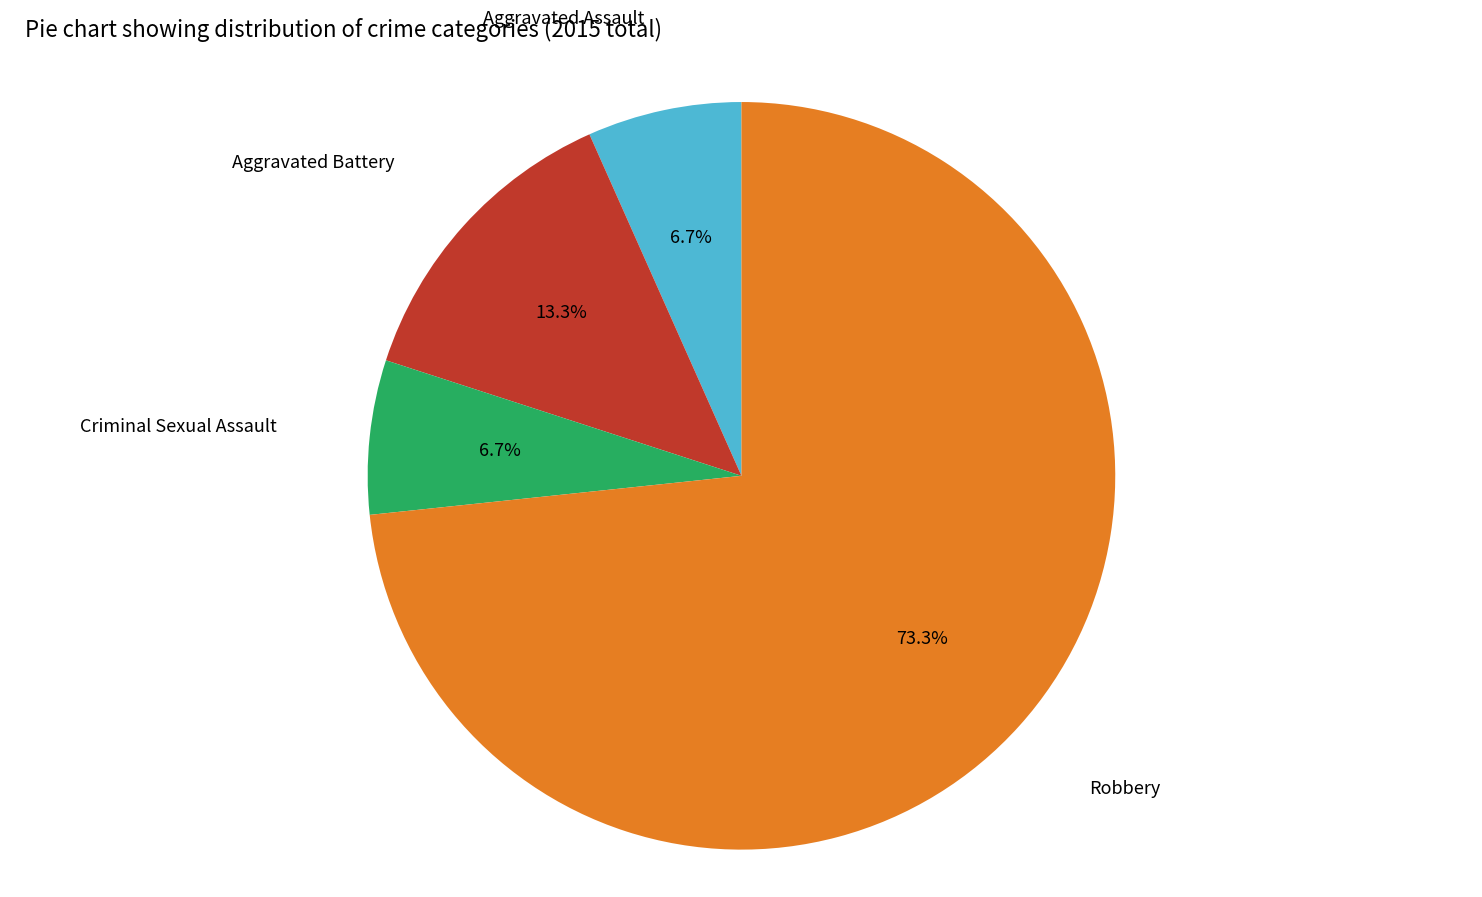

Is there any slice that represents more than half of the pie?

Yes